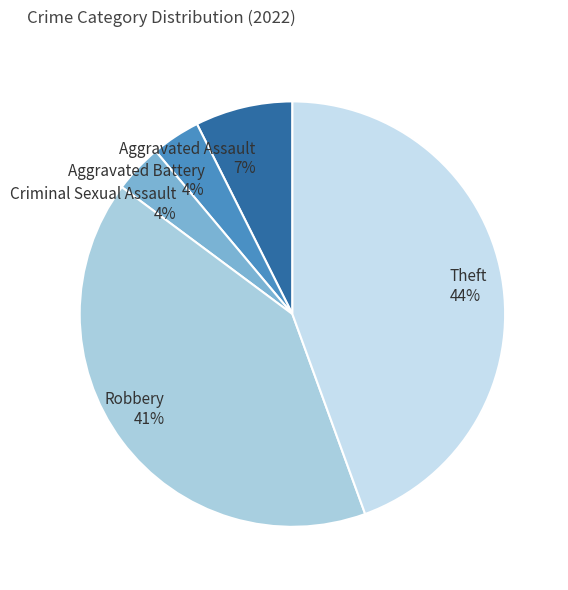

Is there any slice that represents more than half of the pie?

No